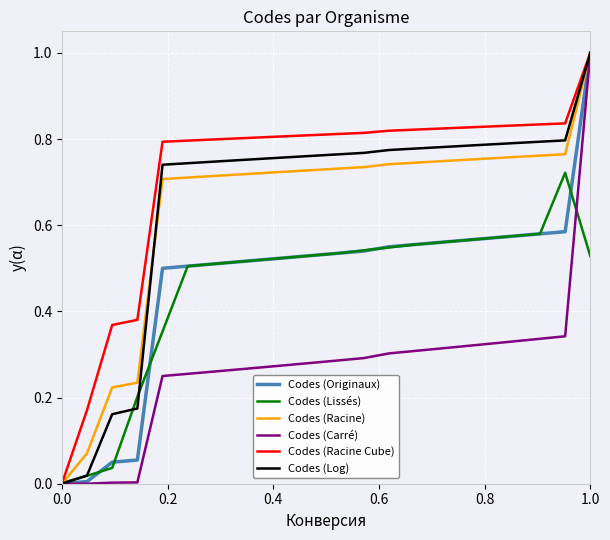

What is the maximum value for Codes (Carré)?

1.0